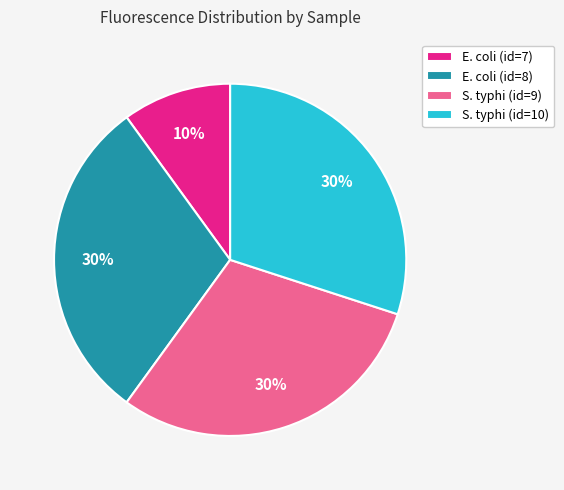

Which slice is the smallest?

E. coli (id=7)